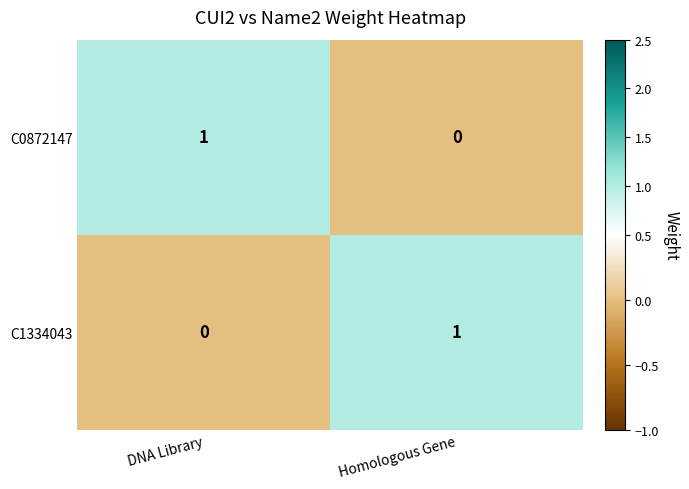

At how many categories does at least one series exceed 0?

2